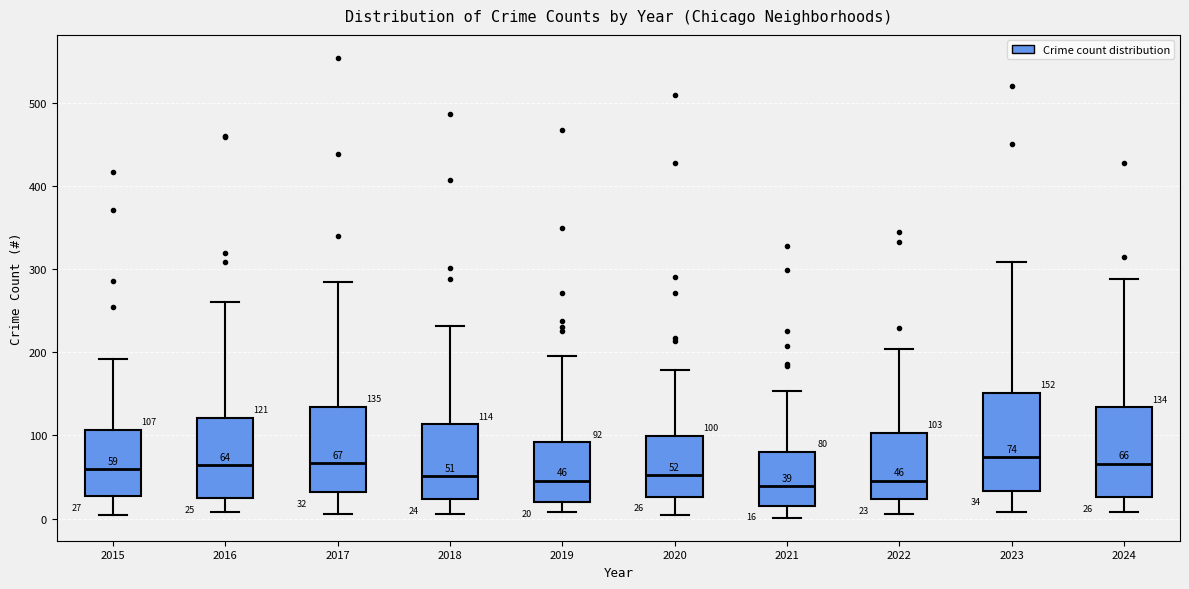

Comparing the boxes themselves (not the whiskers), which one is the tallest?

2023